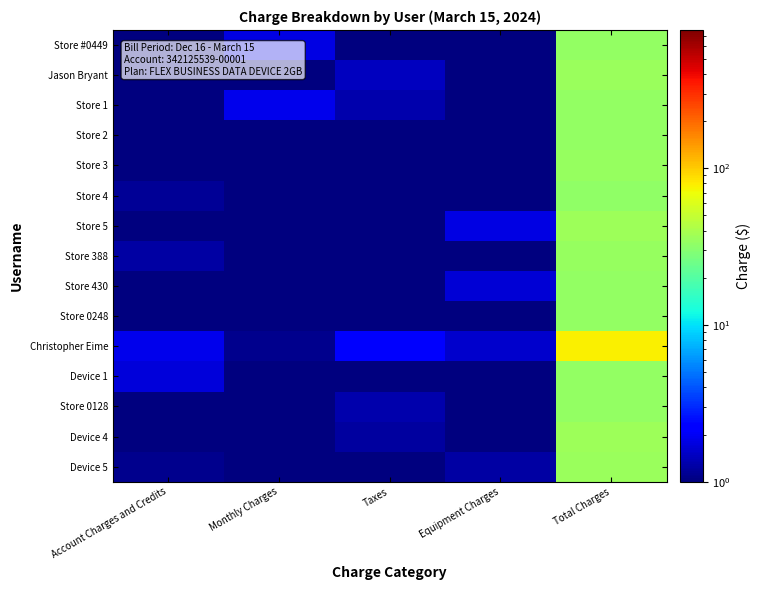

Which series has the largest total across all categories?

Christopher Eime